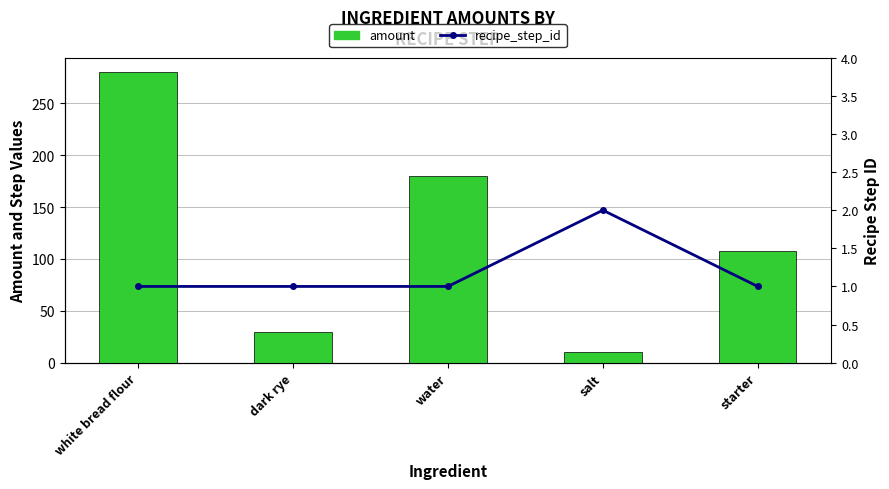

The amount series shows 10 at salt. True or false?

True